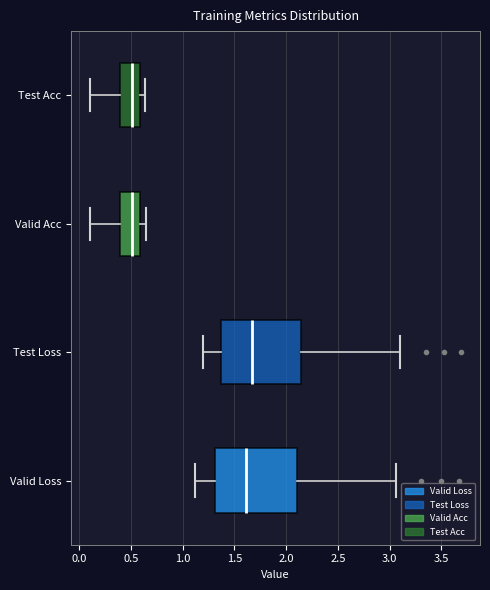

Reading bottom to top, transcribe this box plot: for each box, give where its median line is, the range the box spans, and where its two whiskers end, as read against the x-axis. The values are not printed on the chart, so give them approximately, as read against the axis.

Valid Loss: median 1.60, box 1.30 to 2.10, whiskers 1.10 to 3.05
Test Loss: median 1.65, box 1.35 to 2.15, whiskers 1.20 to 3.10
Valid Acc: median 0.50, box 0.40 to 0.60, whiskers 0.10 to 0.65
Test Acc: median 0.50, box 0.40 to 0.60, whiskers 0.10 to 0.65